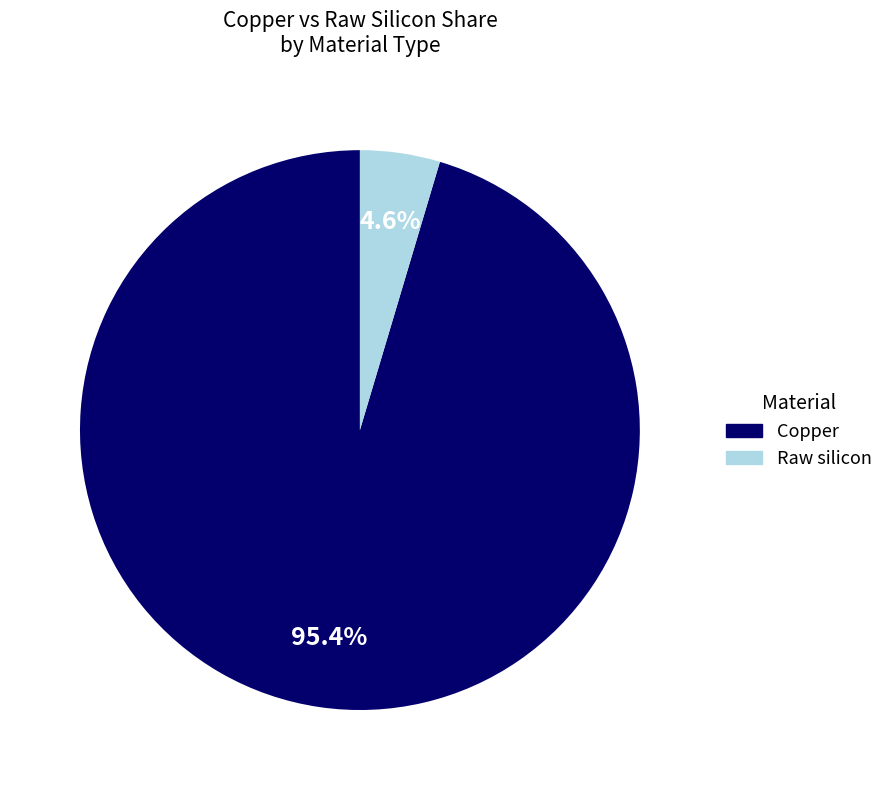

Is there any slice that represents more than half of the pie?

Yes